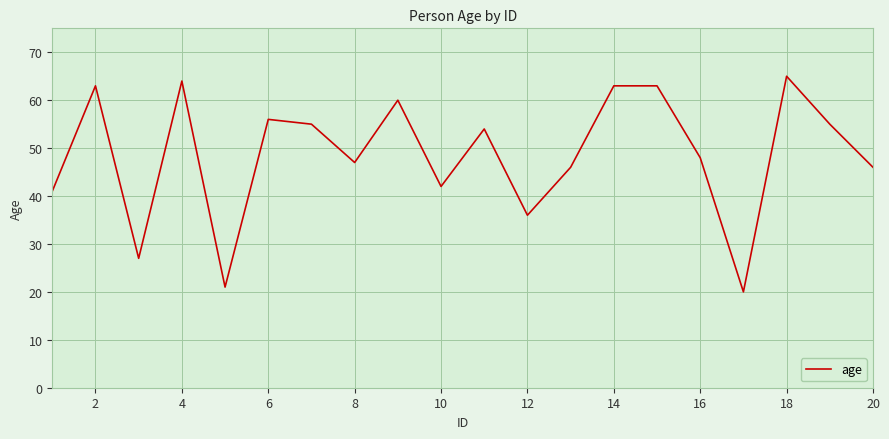

What is the difference between the maximum and minimum values?

45